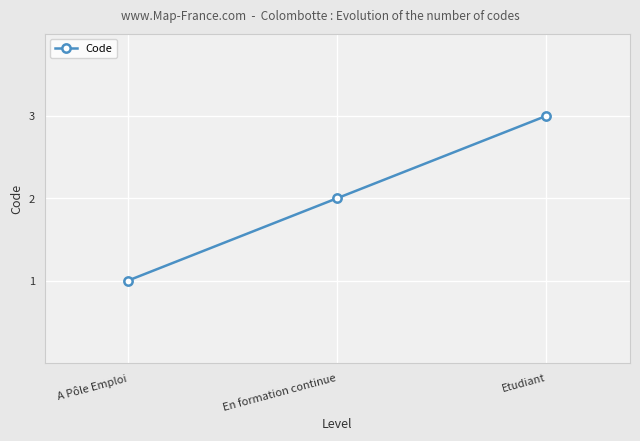

What is the ratio of the value at En formation continue to the value at Etudiant?

0.7